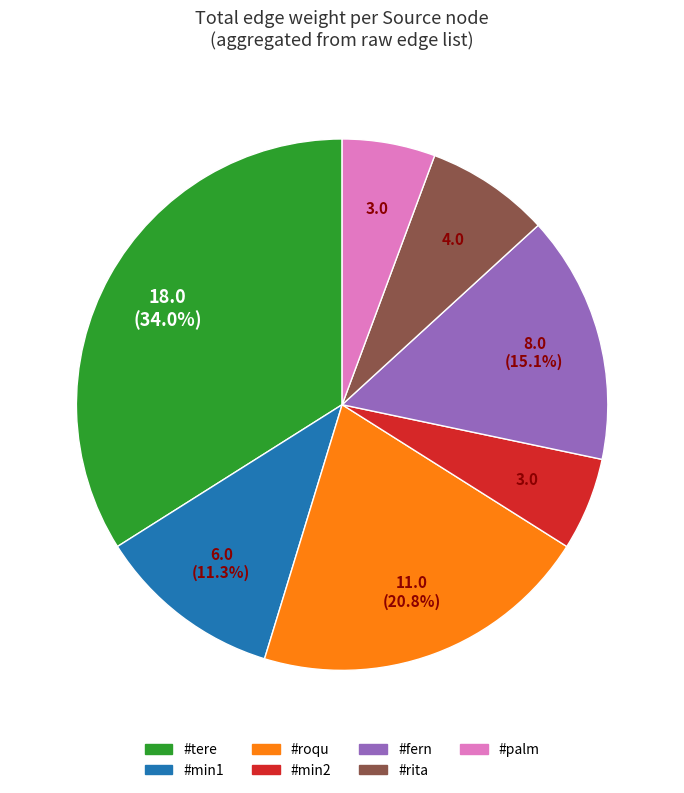

To the nearest percent, what is the difference between the largest and smallest slice percentages?

28%